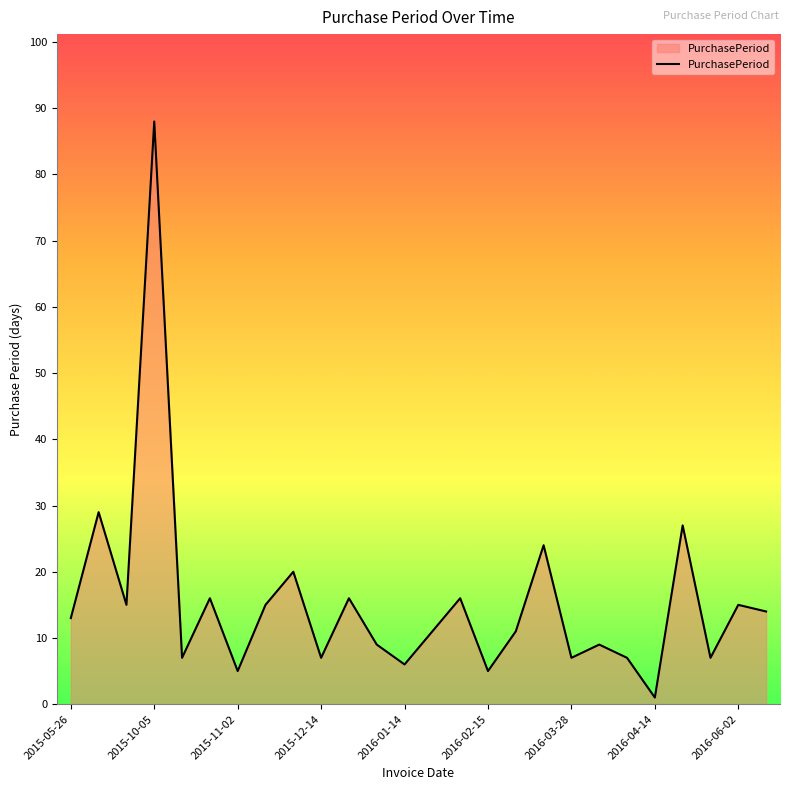

What is the difference between the maximum and minimum values?

87